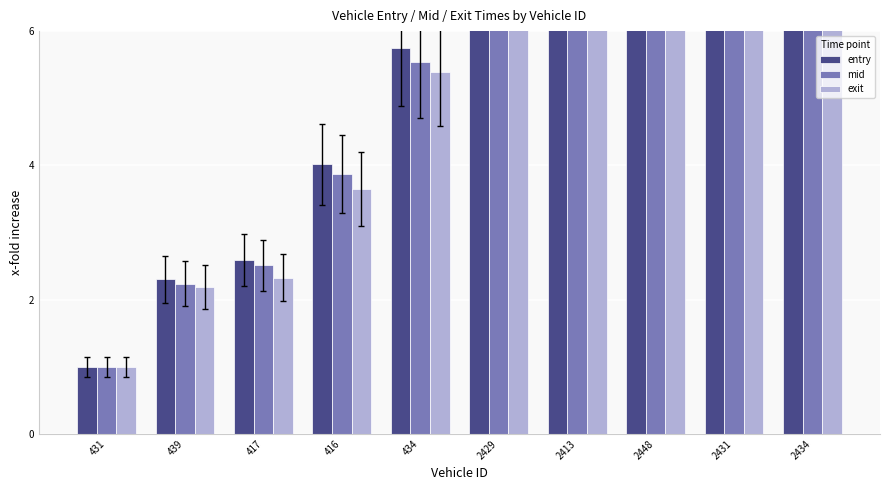

How many bars are there in total?

30